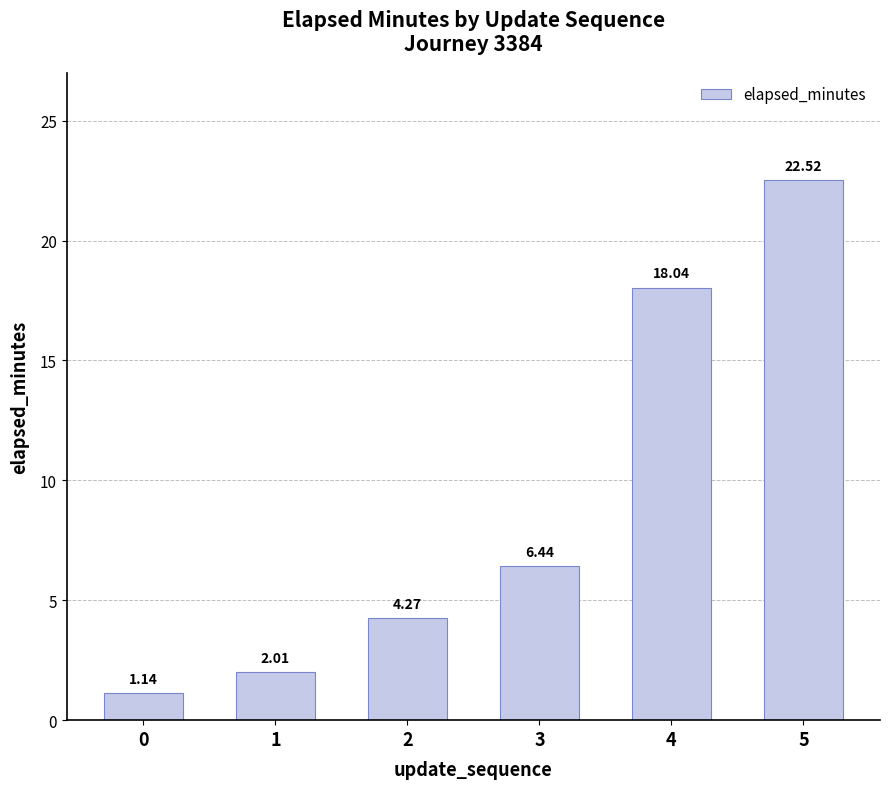

What is the difference between the values at 0 and 3?

5.3